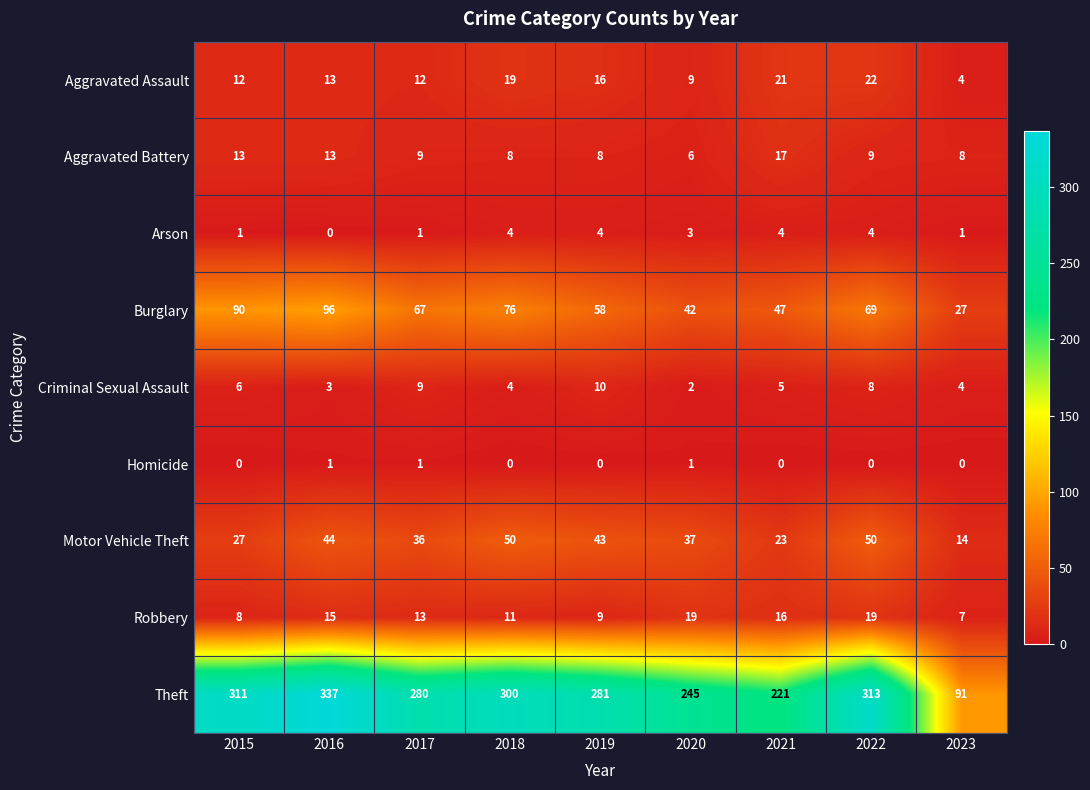

Between 2016 and 2022, which series saw the biggest shift?

Burglary